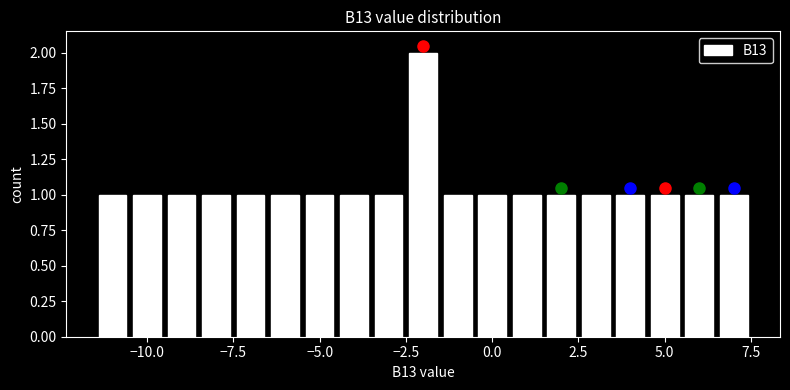

Around what value on the x-axis is the tallest bar? Give the approximate position of its centre, as read against the axis.

-2.0